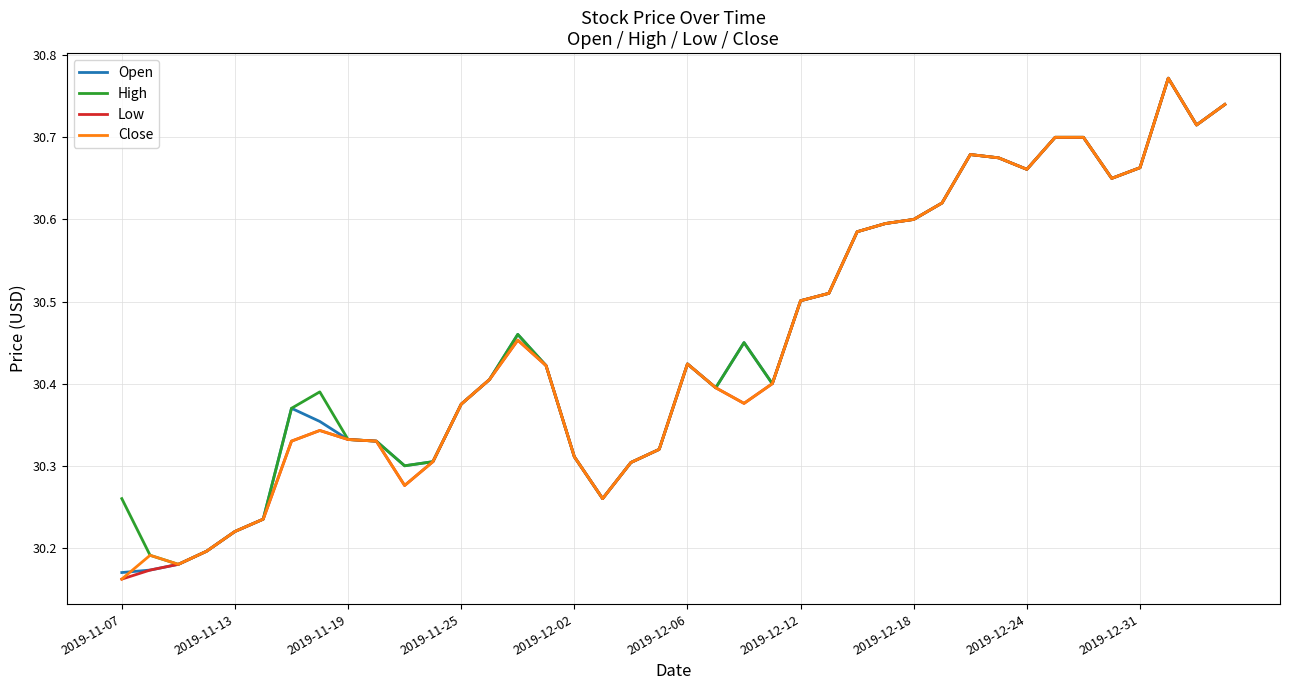

What is the difference between the second highest and second lowest values in the Low series?

0.6